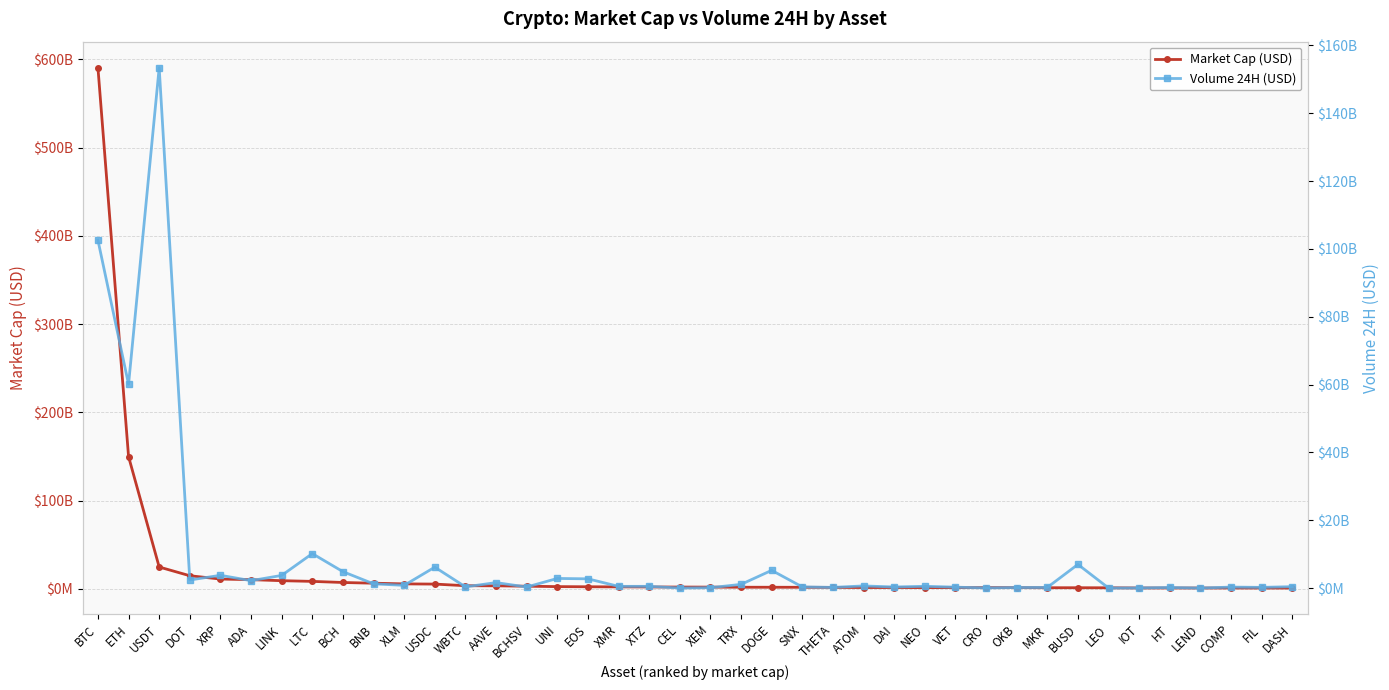

At which category does Volume 24H (USD) reach its first local valley?

ETH